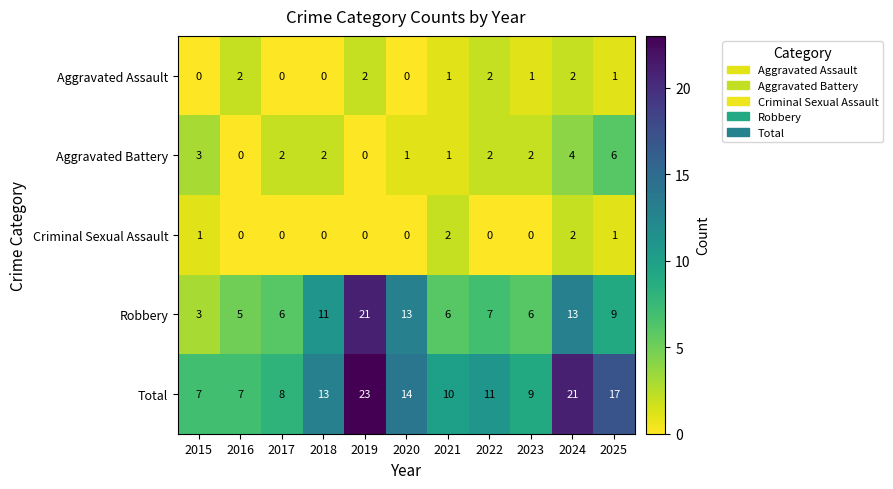

True or false: Criminal Sexual Assault has a value of 1 at 2015.

True